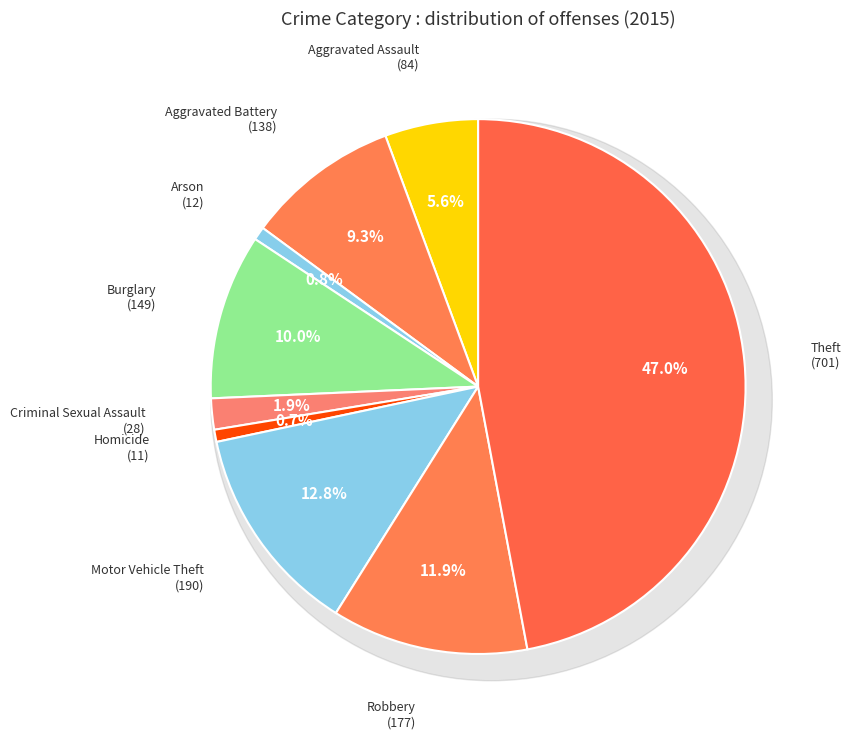

Rank the categories by value from highest to lowest.

Theft, Motor Vehicle Theft, Robbery, Burglary, Aggravated Battery, Aggravated Assault, Criminal Sexual Assault, Arson, Homicide